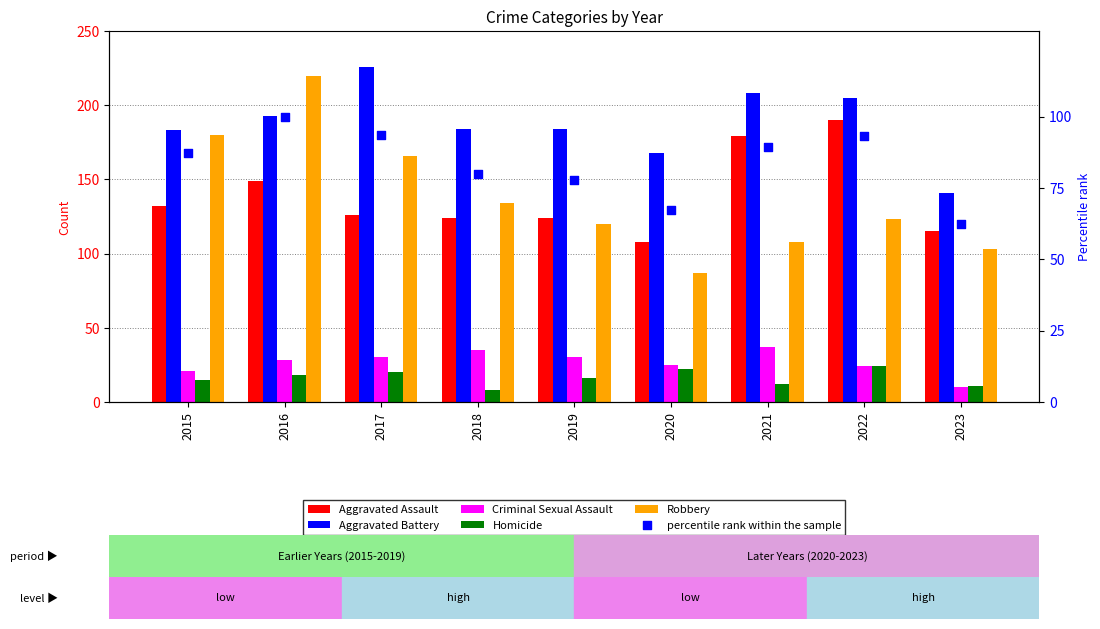

What is the total value across all series at 2015?

618.3